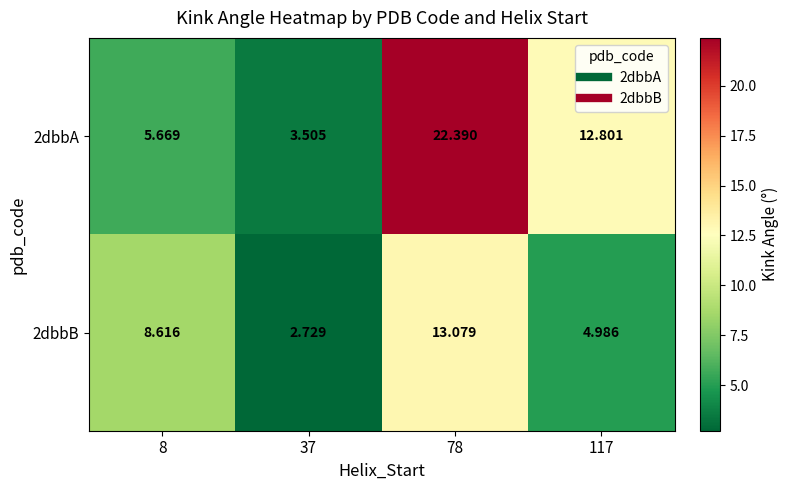

Is the value of 2dbbB at 78 greater than the value of 2dbbA at 8?

Yes